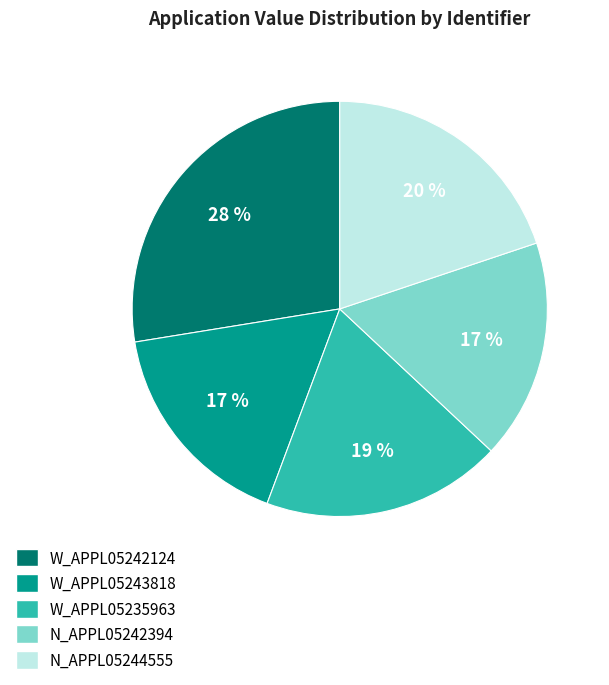

Count the number of slices in the pie.

5